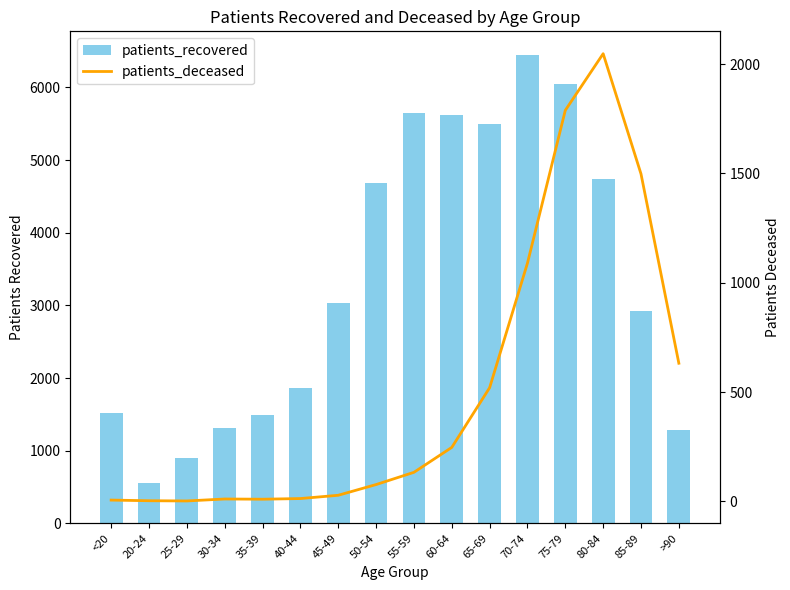

At how many categories does at least one series exceed 2381?

9